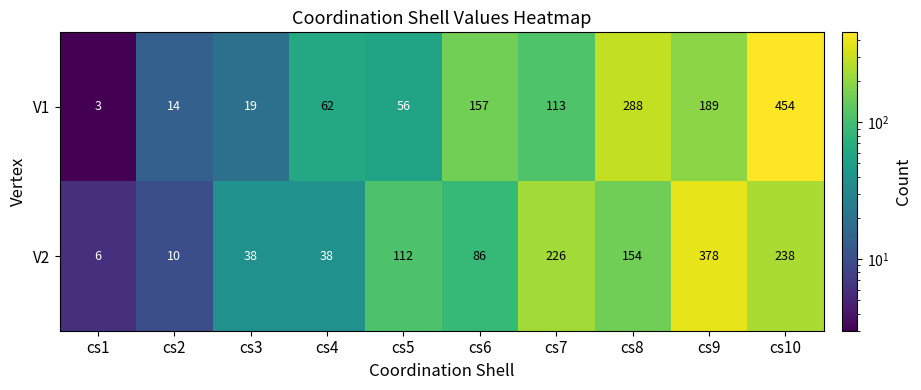

List the series in order of their peak value, lowest first.

V2, V1